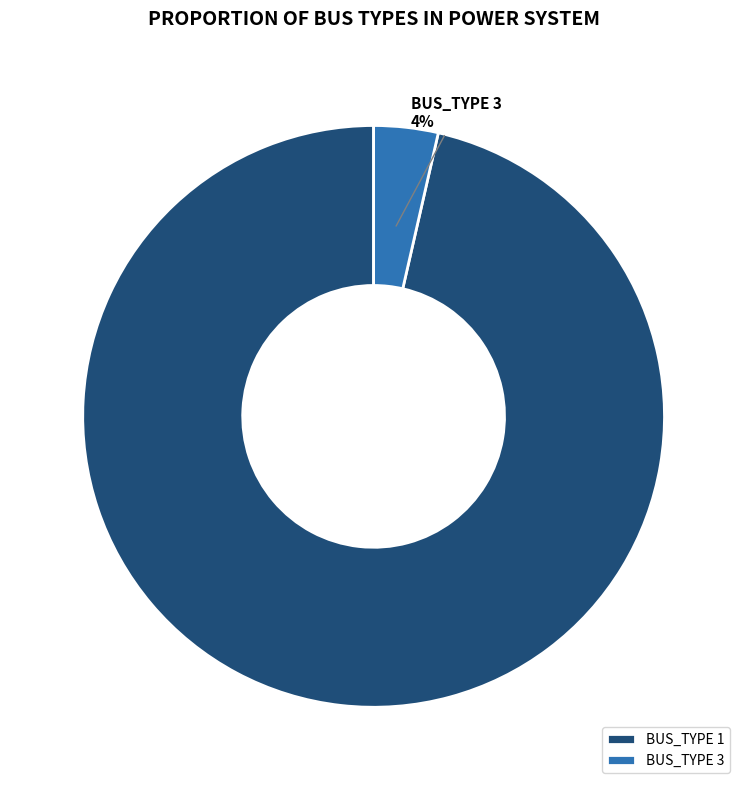

Rank the categories by value from highest to lowest.

BUS_TYPE 1, BUS_TYPE 3